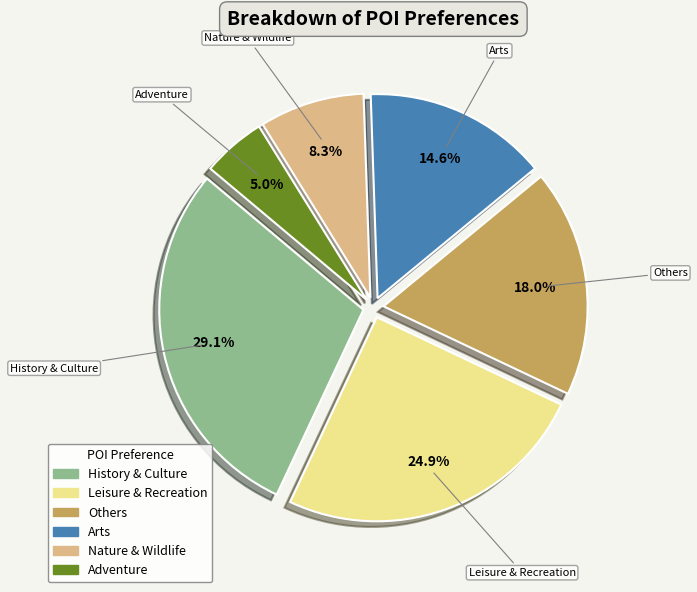

To the nearest percent, what is the combined percentage of Adventure and History & Culture?

34%